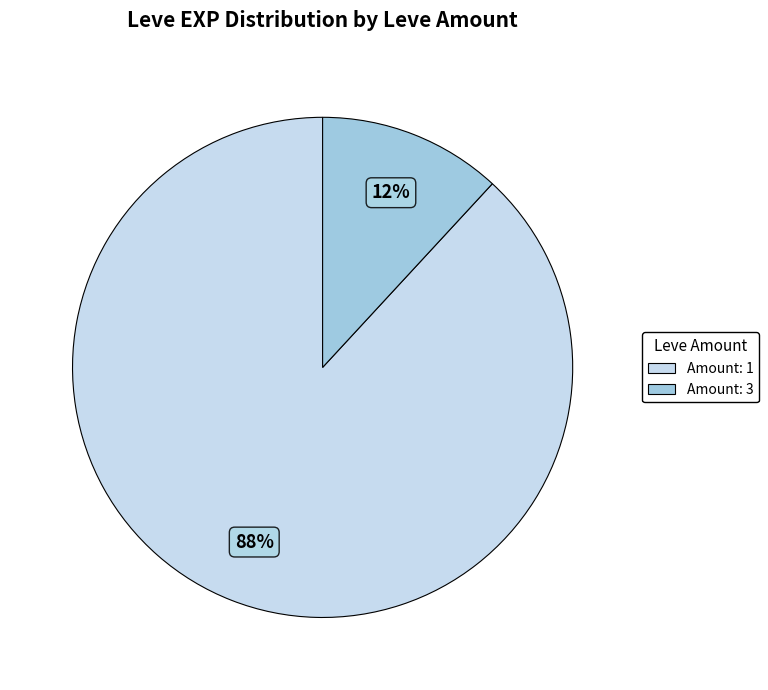

Is there a majority slice in this chart?

Yes